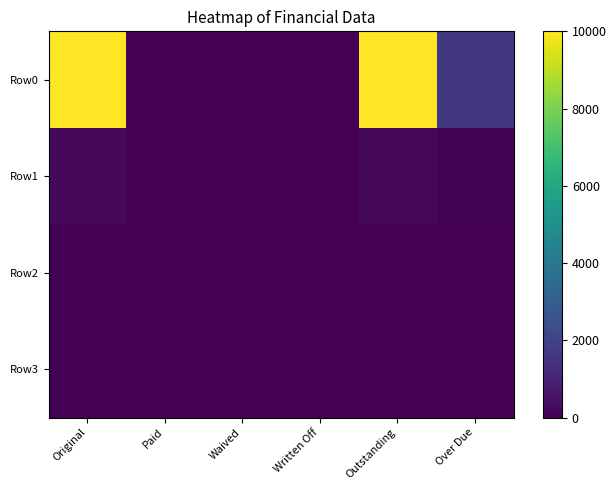

At Paid, list the series in order from smallest to largest.

Row0, Row1, Row2, Row3